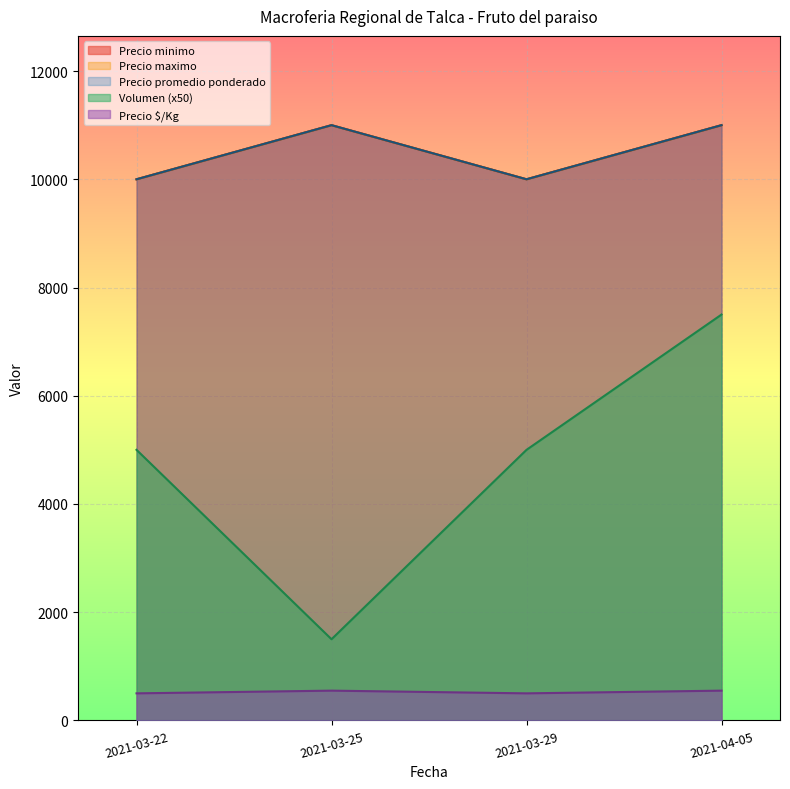

True or false: Precio maximo has a value of 11000 at 2021-03-25.

True